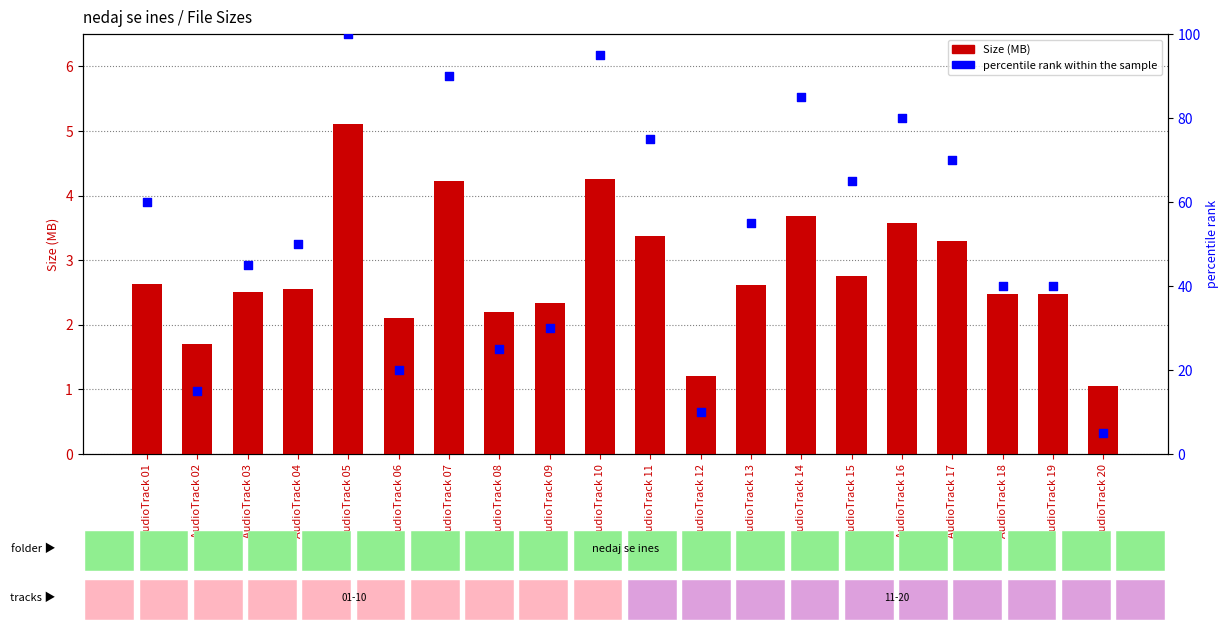

At which category is the sum across all series the highest?

AudioTrack 05